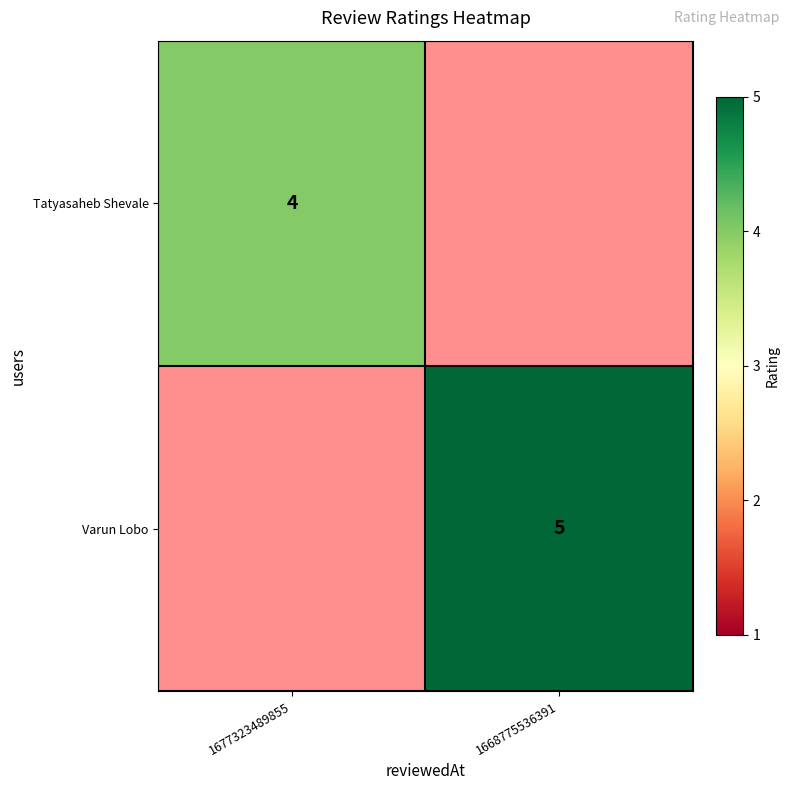

The value of Tatyasaheb Shevale at 1677323489855 is 4. True or false?

True